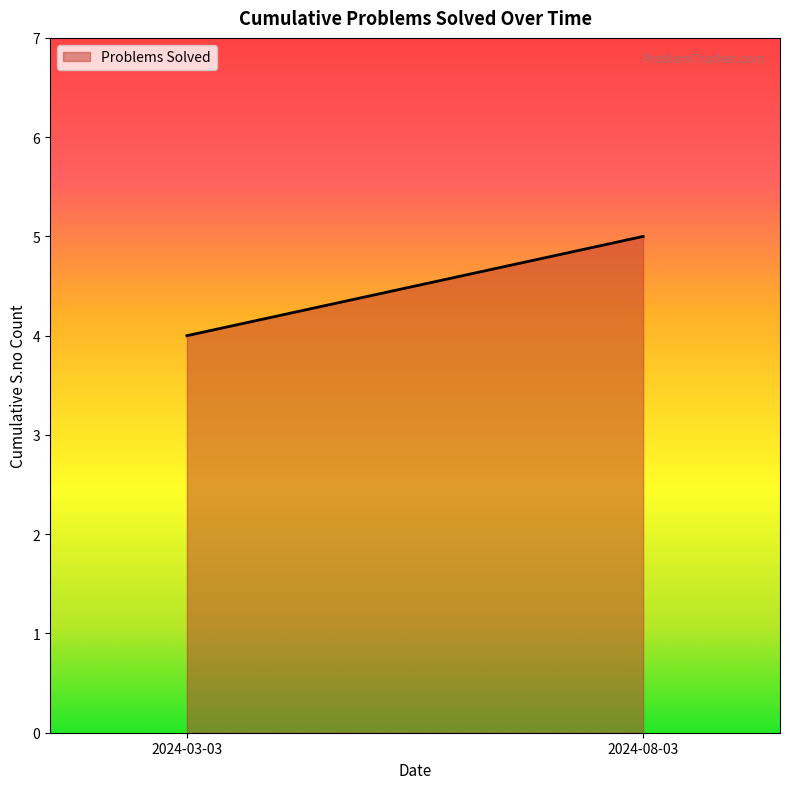

At which label is the value closest to 3?

2024-03-03